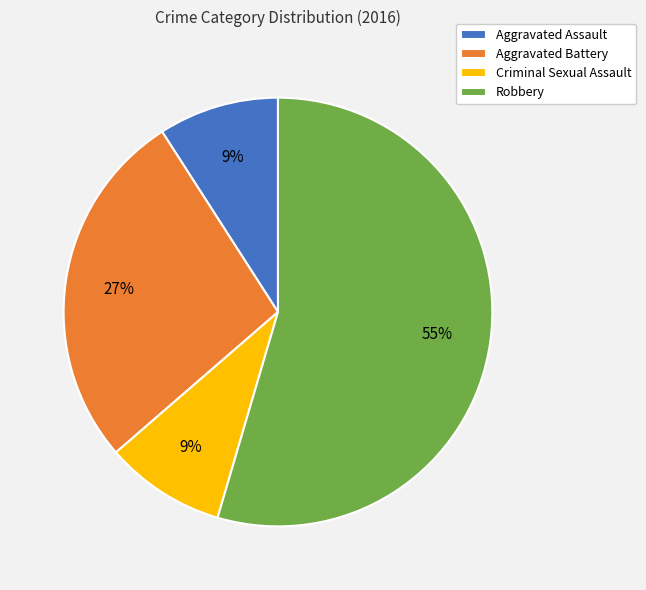

Combined, do Aggravated Battery and Aggravated Assault account for over 50%?

No